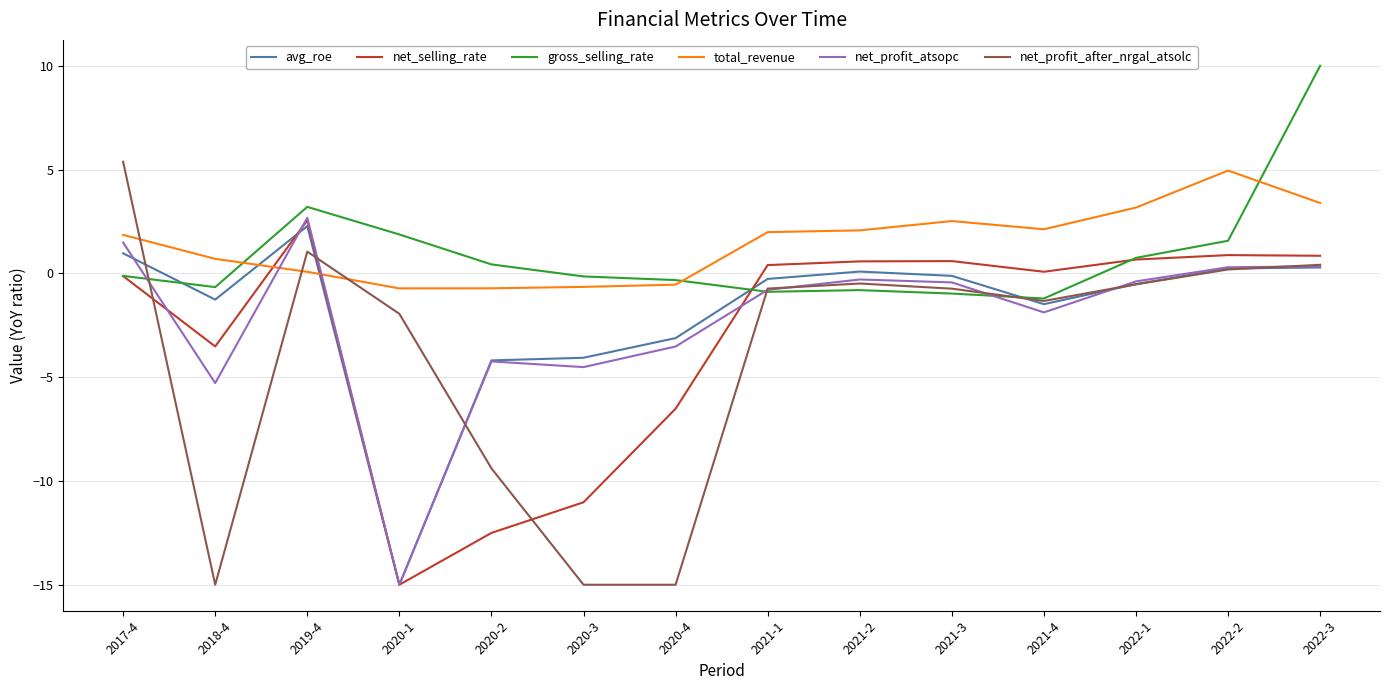

Between which two adjacent categories do net_selling_rate and avg_roe first intersect?

2018-4 and 2019-4